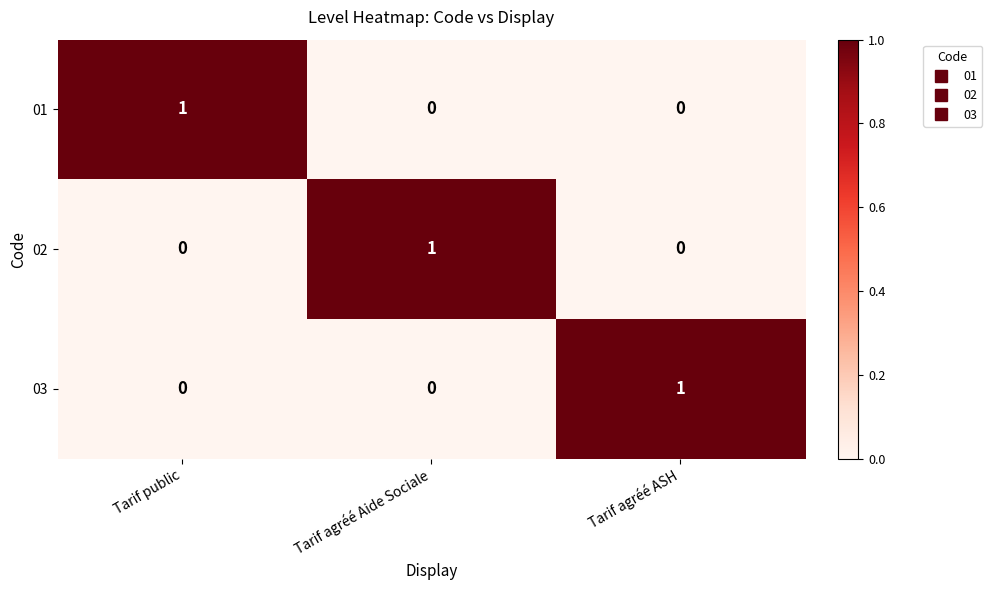

True or false: 01 has a value of 2 at Tarif public.

False